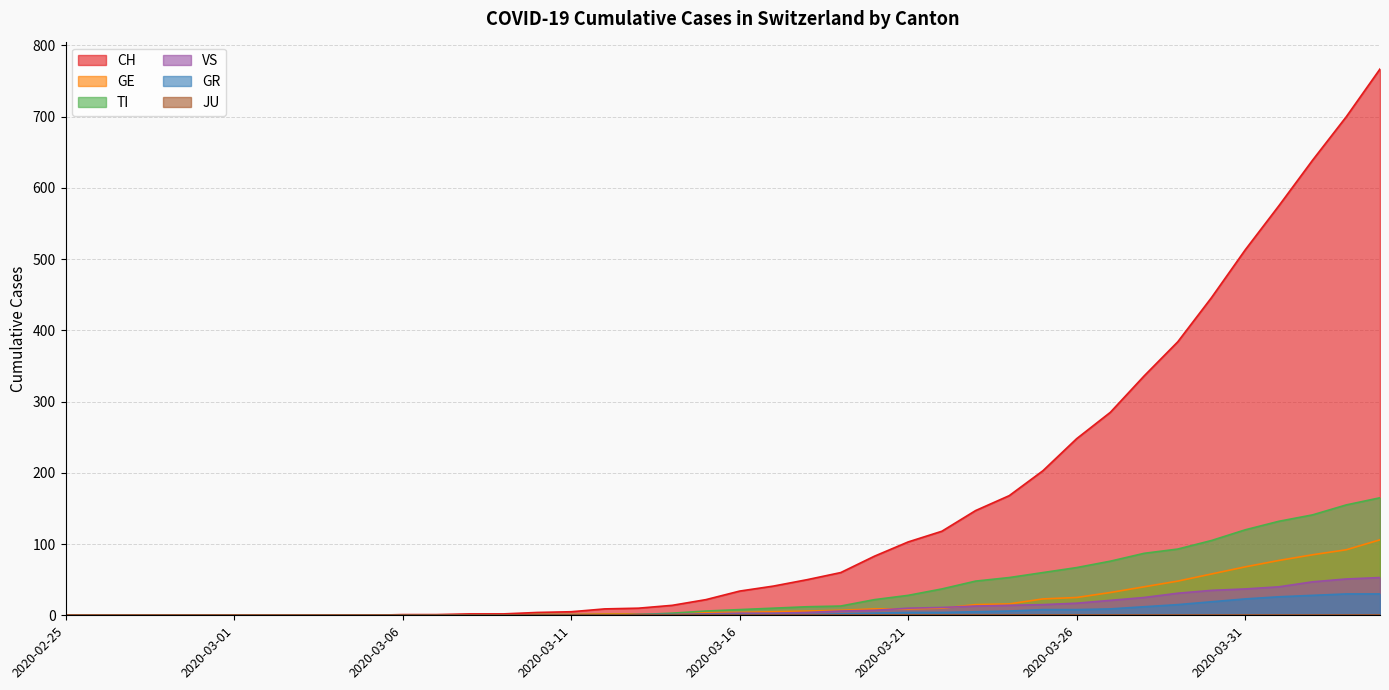

True or false: VS and CH cross at least once.

False